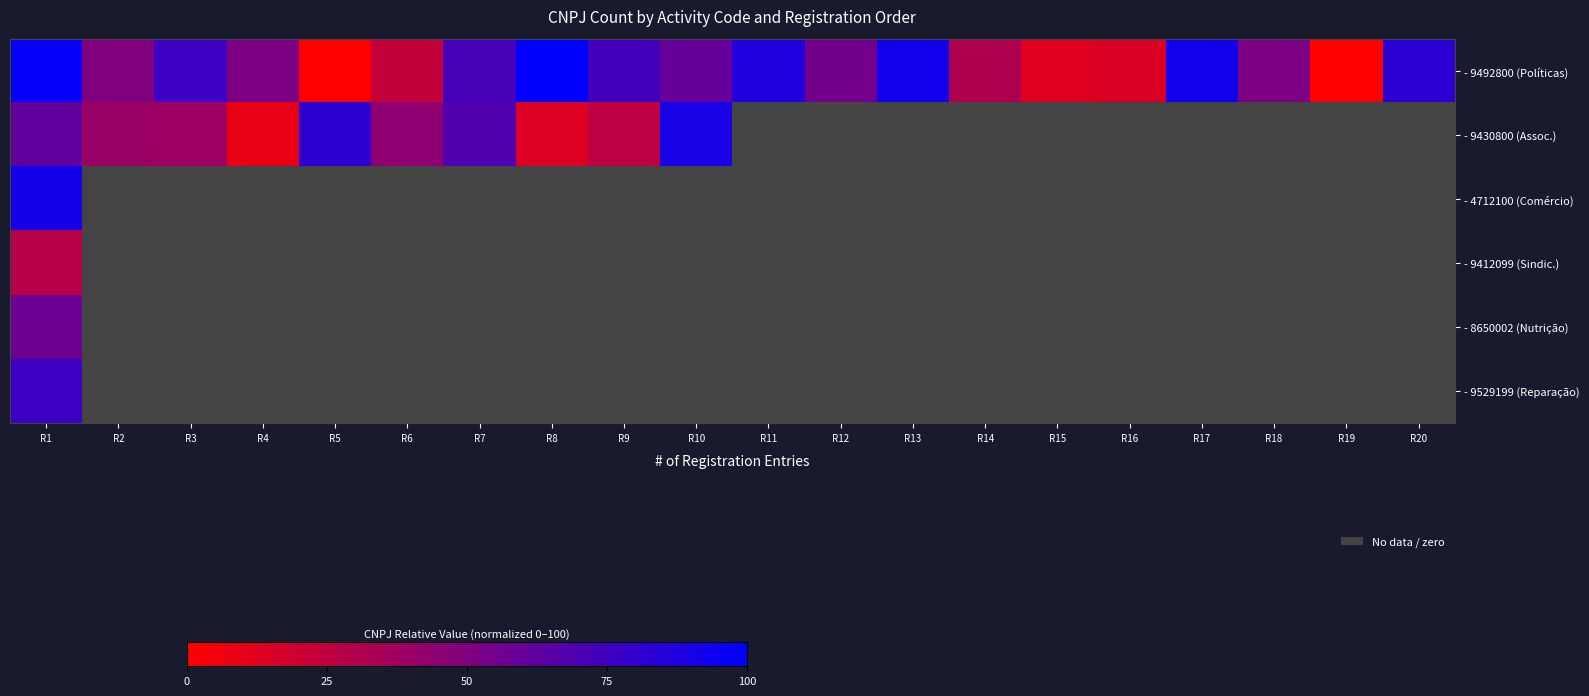

True or false: - 9492800 (Políticas) has a value of 97.9 at R1.

True